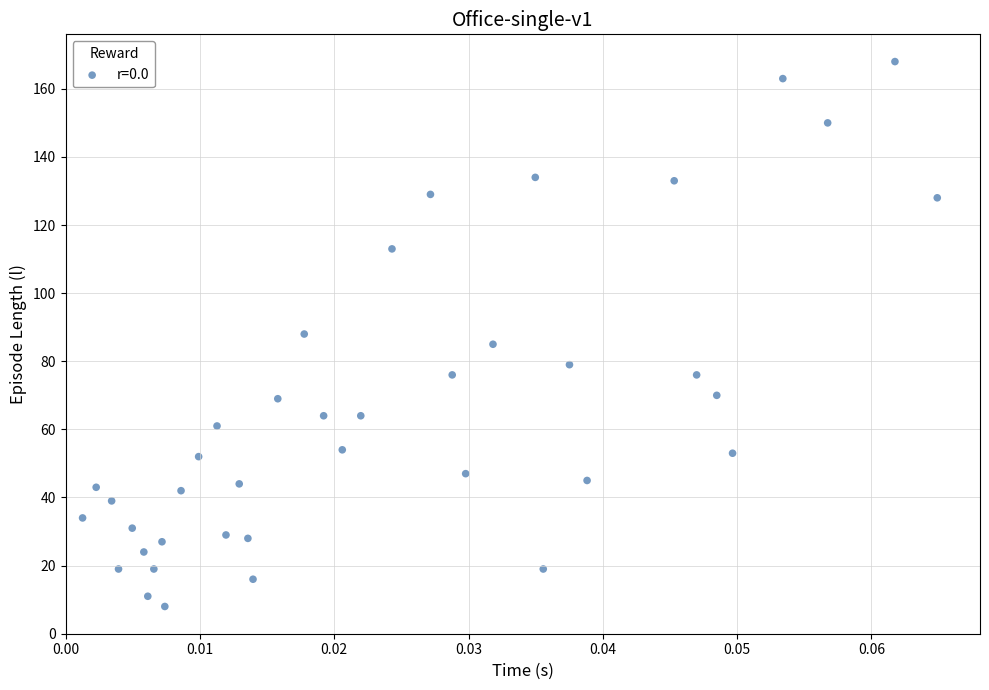

What is the range of Y values (max minus min)?

160